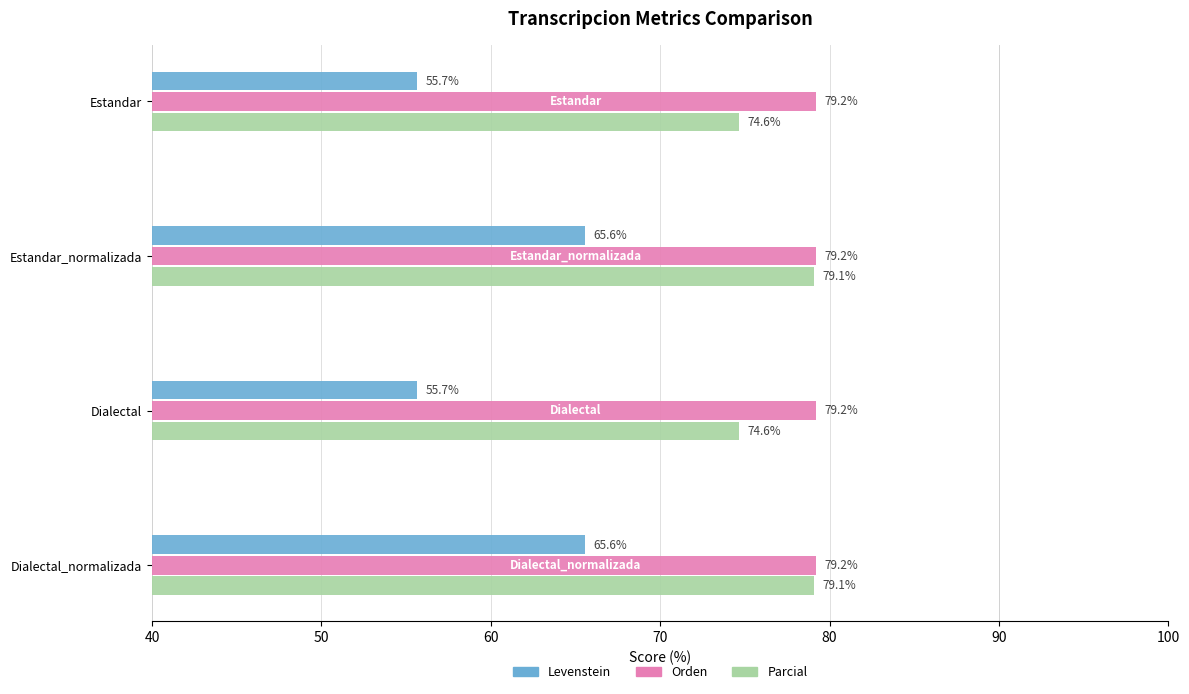

The Orden series shows 79.2 at Estandar_normalizada. True or false?

True